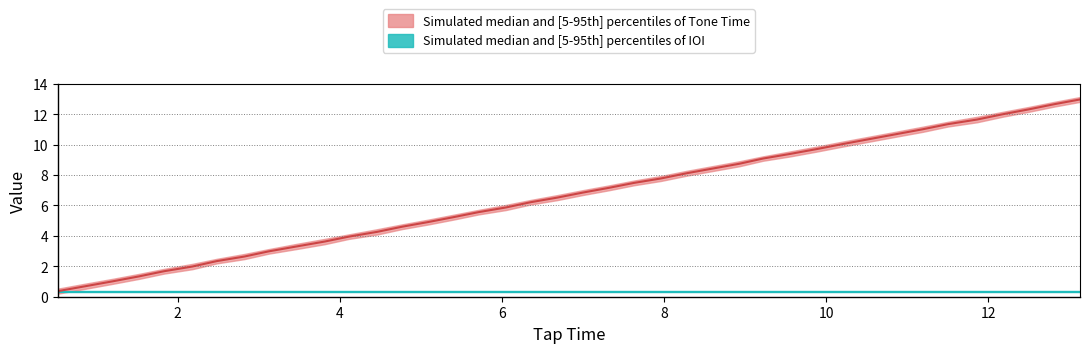

What is the label of the 32nd point from the right?

6